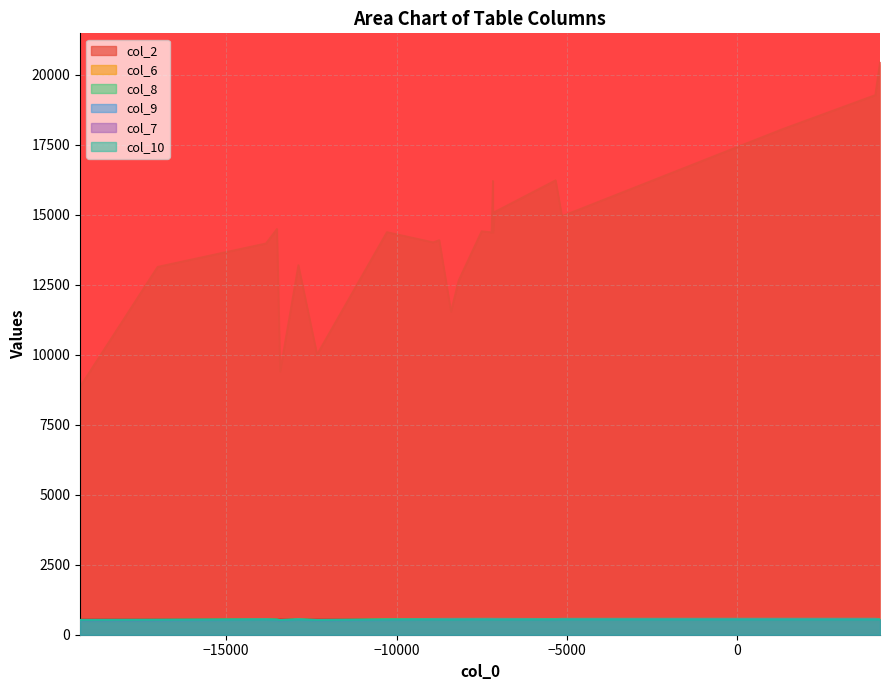

How many interior local peaks does the col_8 series have?

1